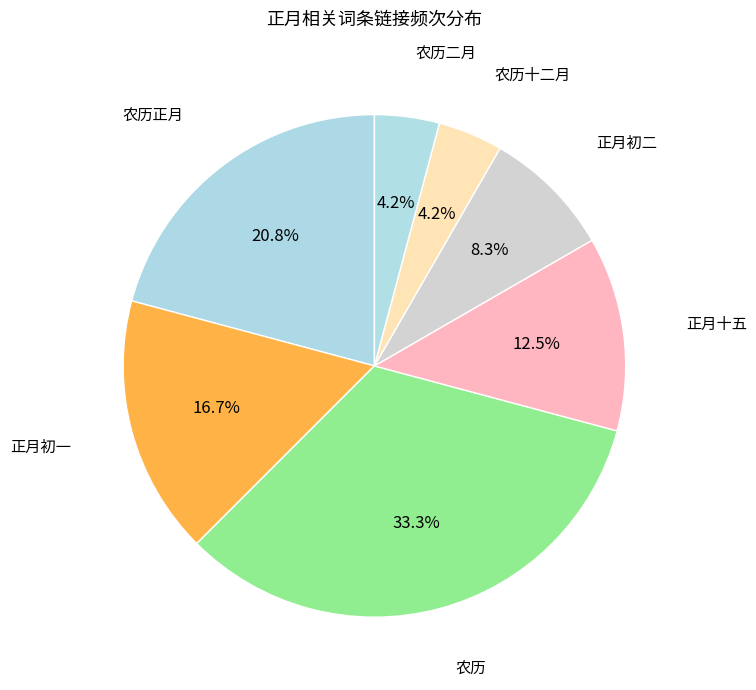

How many segments does this pie chart have?

7